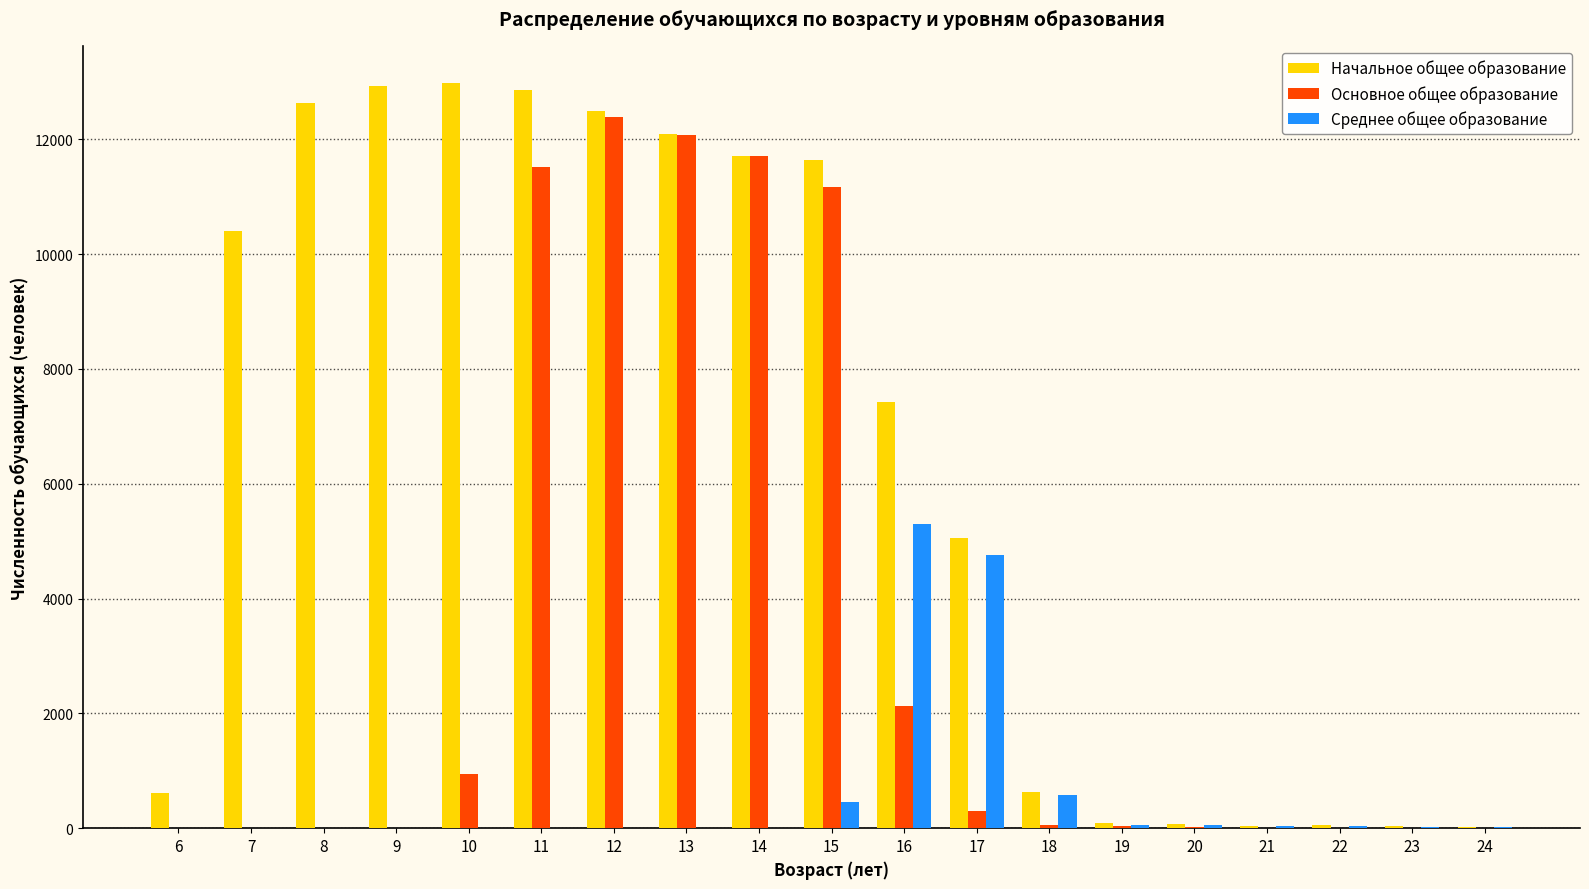

Which series has the largest range (max minus min)?

Начальное общее образование